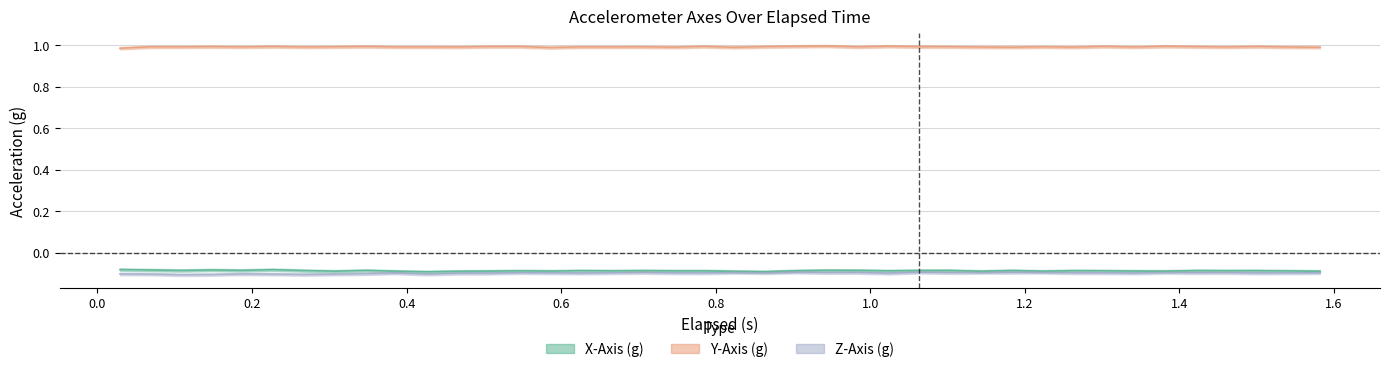

What are all the series names shown in the legend?

X-Axis (g), Y-Axis (g), Z-Axis (g)